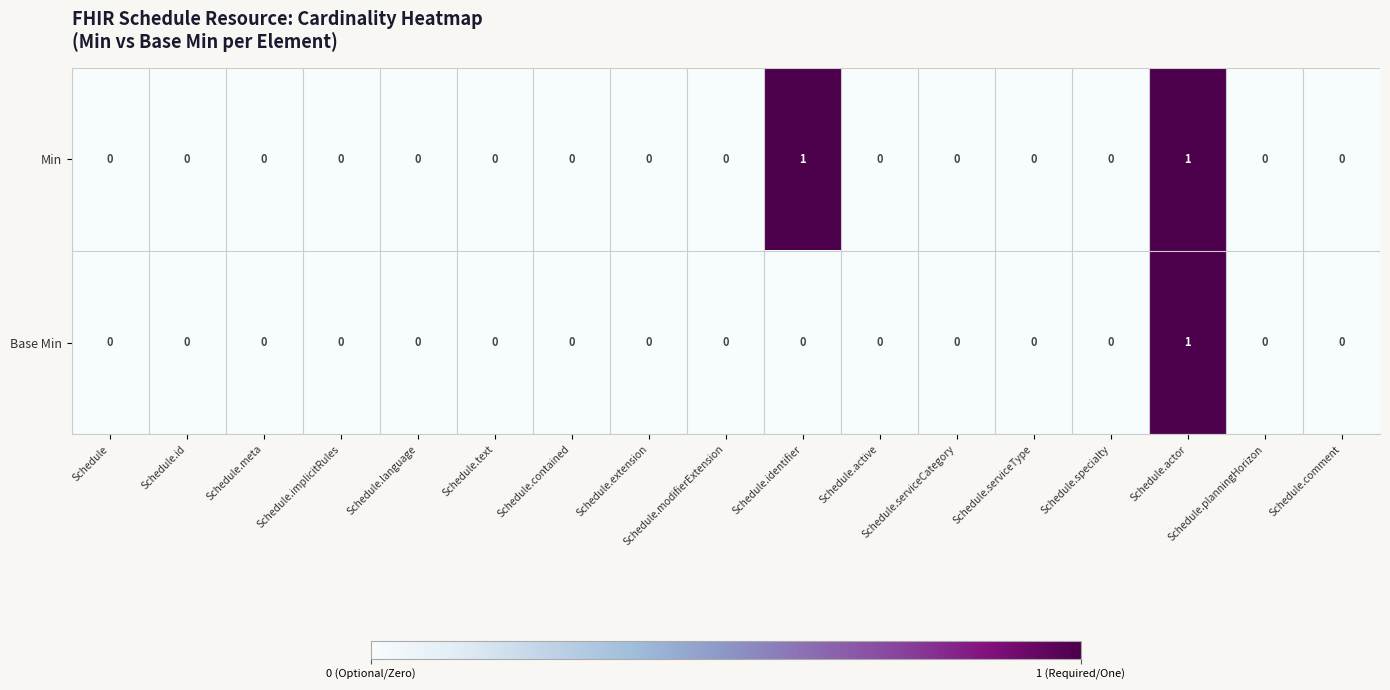

Rank the series by their average value, from lowest to highest.

Base Min, Min